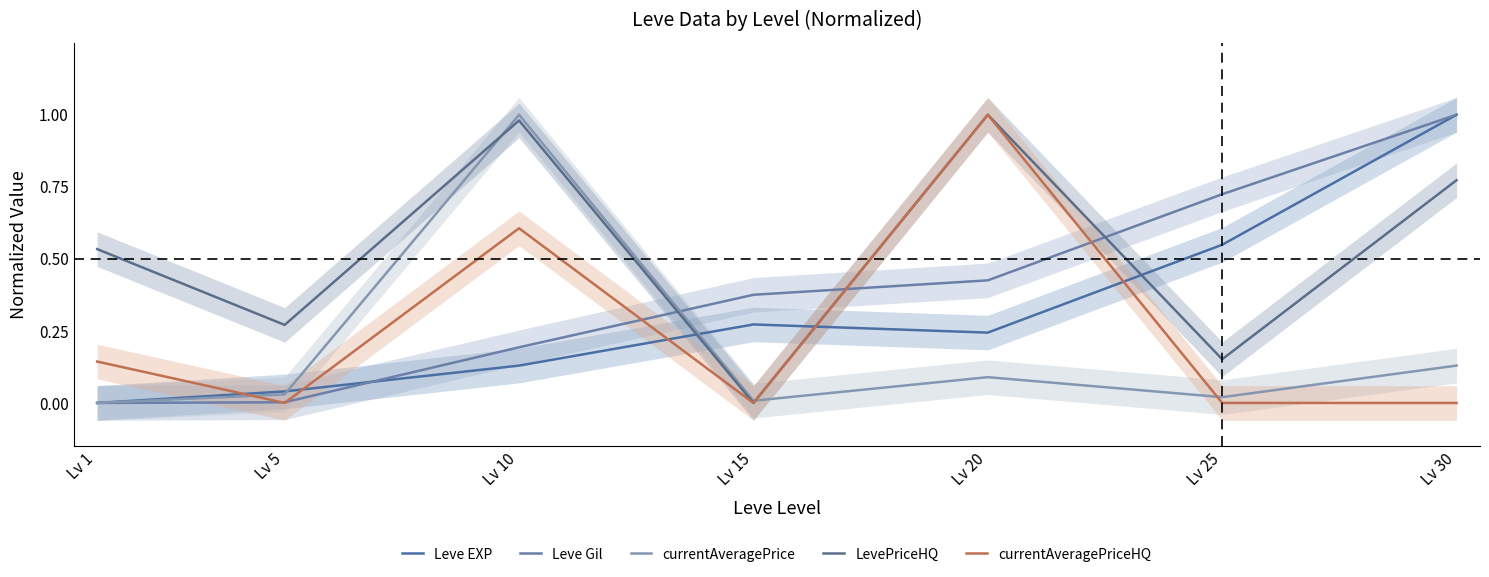

What is the spread (max minus min) of values at Lv 10?

0.9